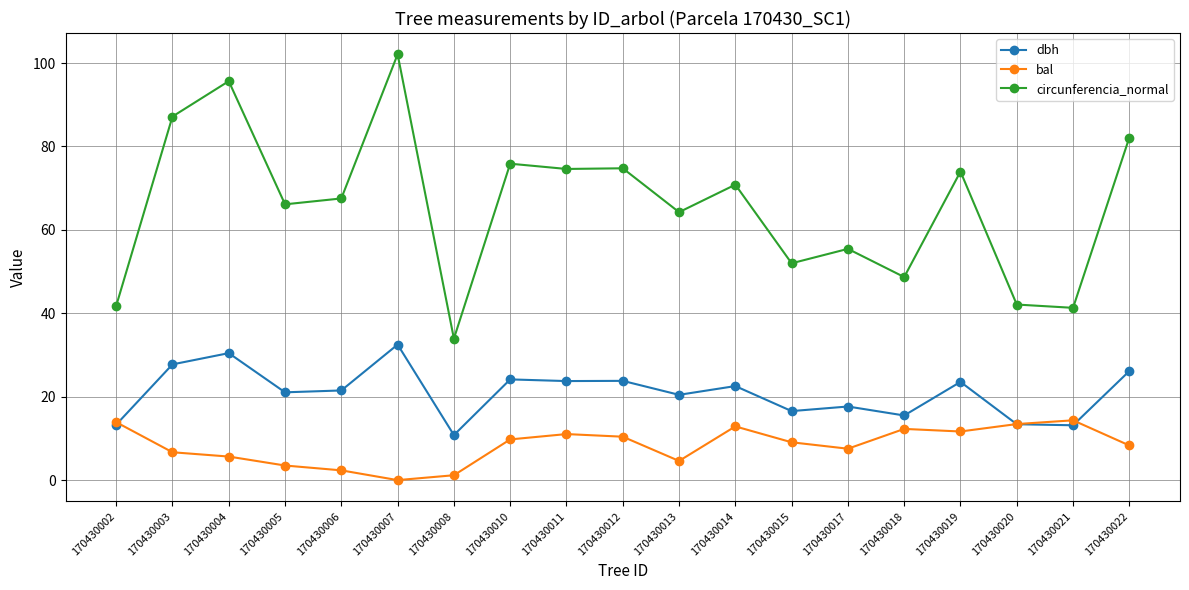

True or false: circunferencia_normal has more than 2 points higher than both neighbors.

True